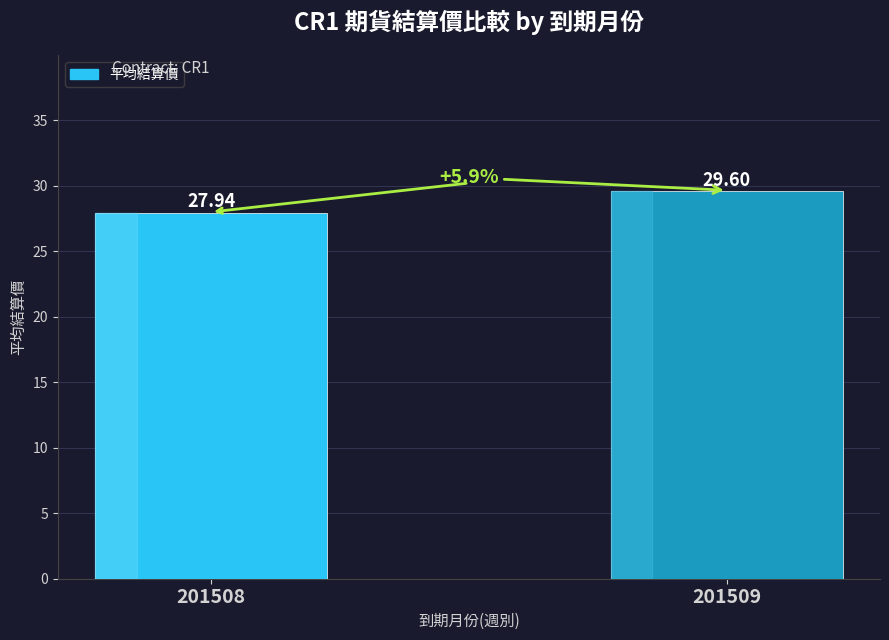

Reading right to left, transcribe all the data shown in this chart.

29.6	27.9